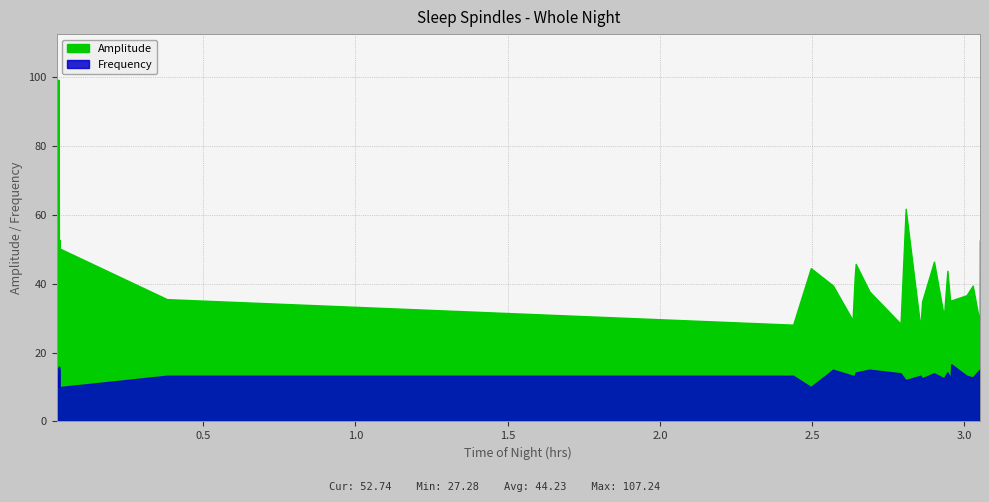

What is the maximum value shown in the chart?

107.2